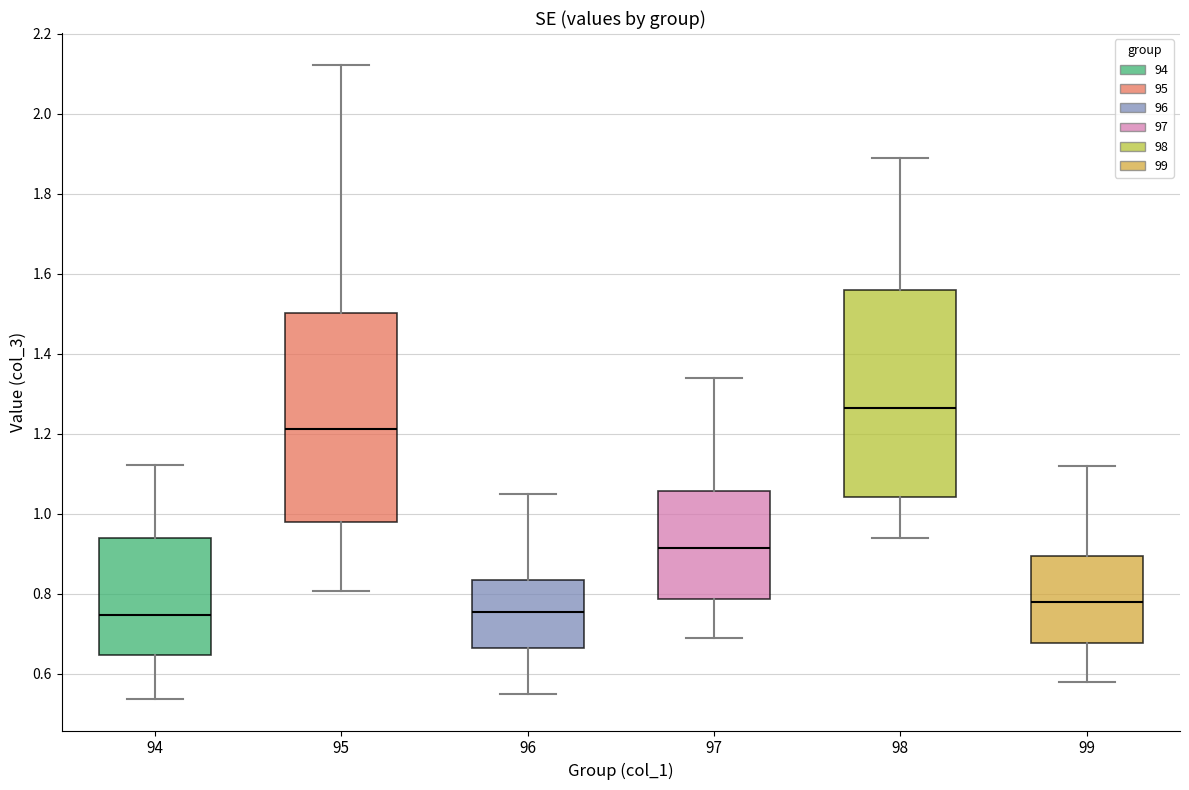

Reading left to right, transcribe this box plot: for each box, give where its median line is, the range the box spans, and where its two whiskers end, as read against the y-axis. The values are not printed on the chart, so give them approximately, as read against the axis.

94: median 0.74, box 0.64 to 0.94, whiskers 0.54 to 1.12
95: median 1.22, box 0.98 to 1.50, whiskers 0.80 to 2.12
96: median 0.76, box 0.66 to 0.84, whiskers 0.56 to 1.06
97: median 0.92, box 0.78 to 1.06, whiskers 0.70 to 1.34
98: median 1.26, box 1.04 to 1.56, whiskers 0.94 to 1.90
99: median 0.78, box 0.68 to 0.90, whiskers 0.58 to 1.12